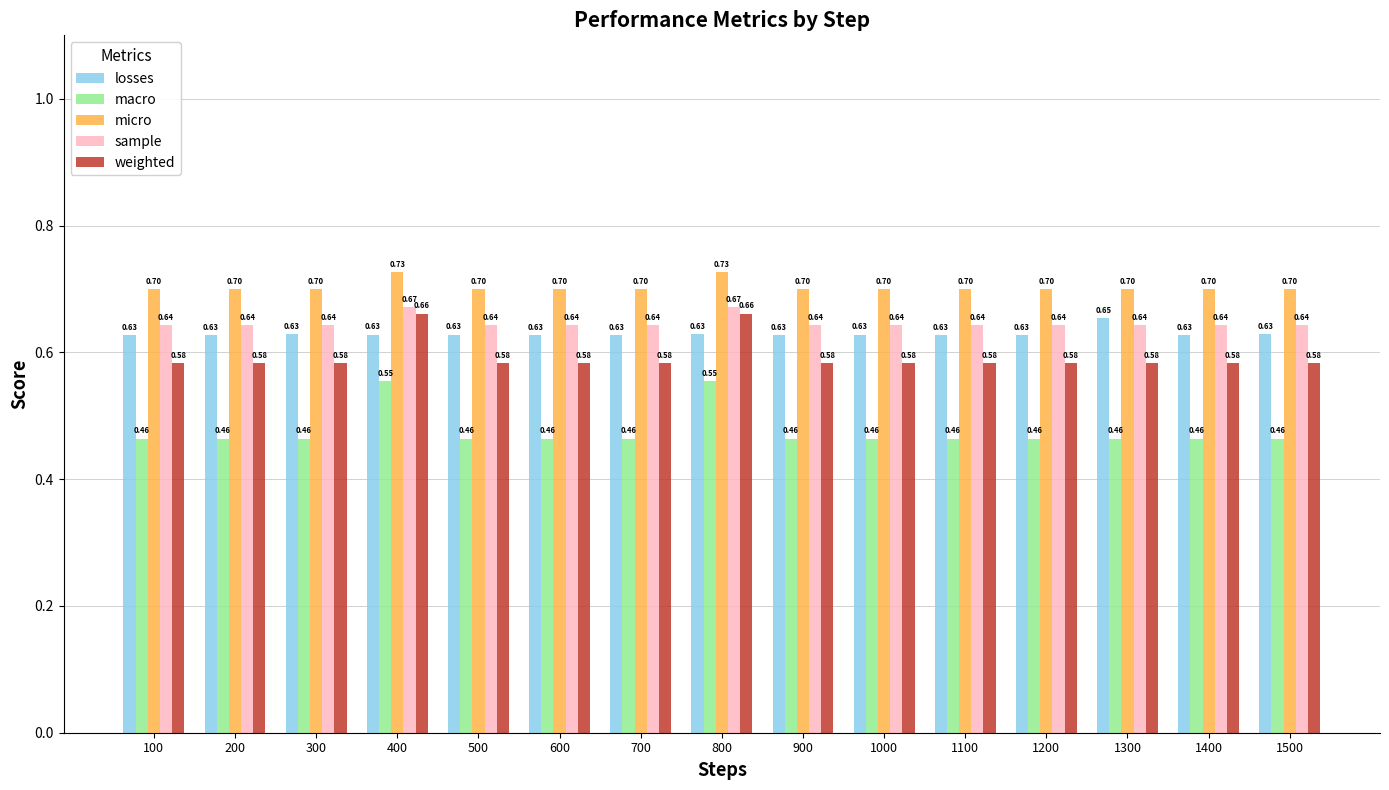

At 800, list the series in order from largest to smallest.

micro, sample, weighted, losses, macro